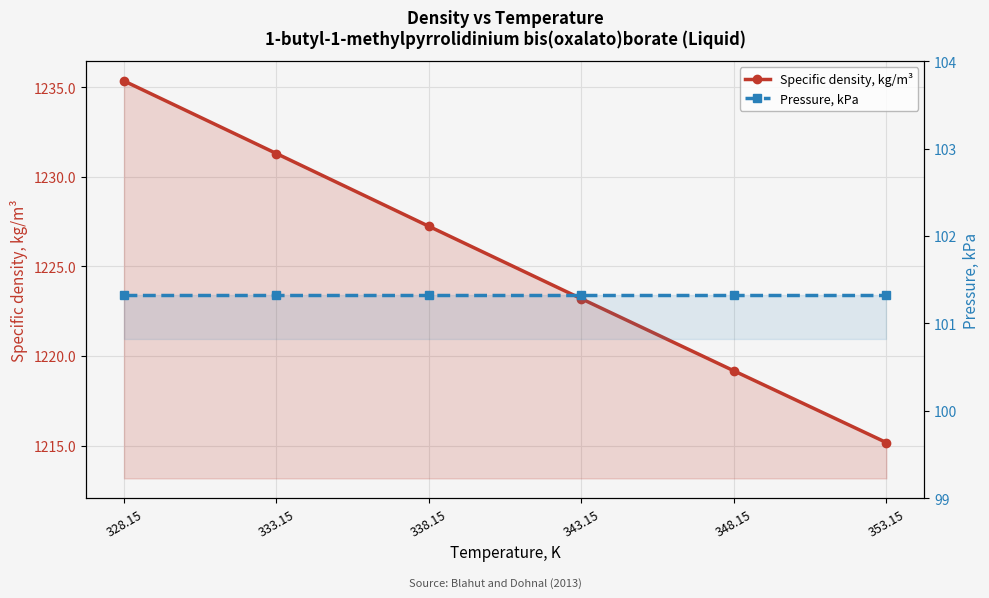

True or false: Specific density, kg/m³ has more than 2 points higher than both neighbors.

False